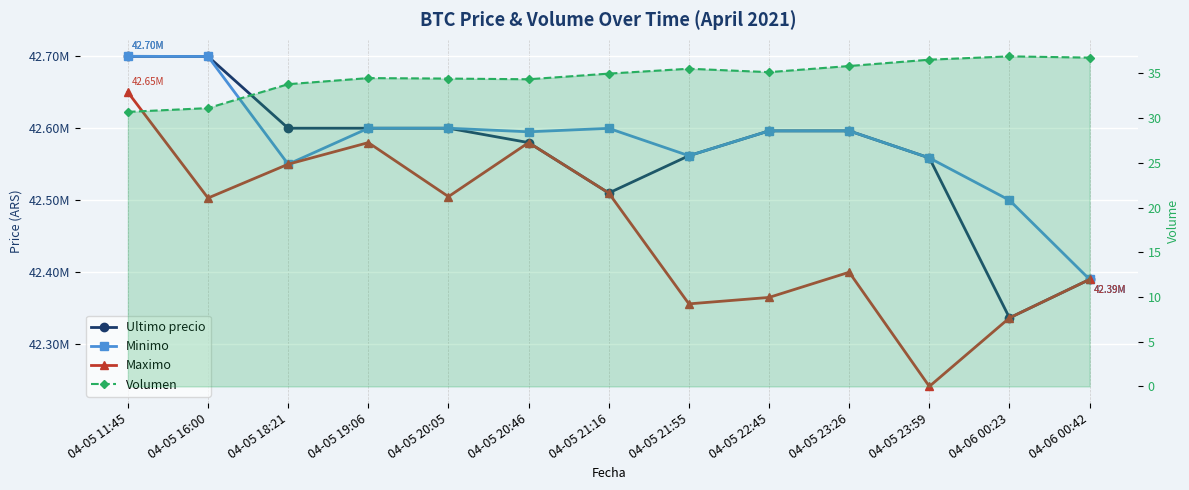

Rank the series at 04-05 21:55 from highest to lowest value.

Ultimo precio, Minimo, Maximo, Volumen